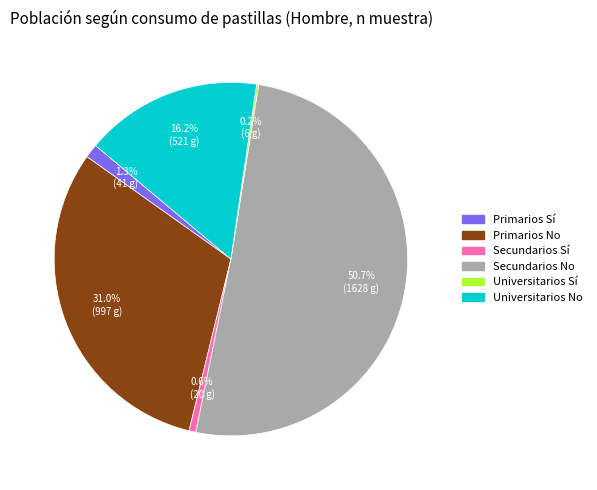

Is there any slice that represents more than half of the pie?

Yes